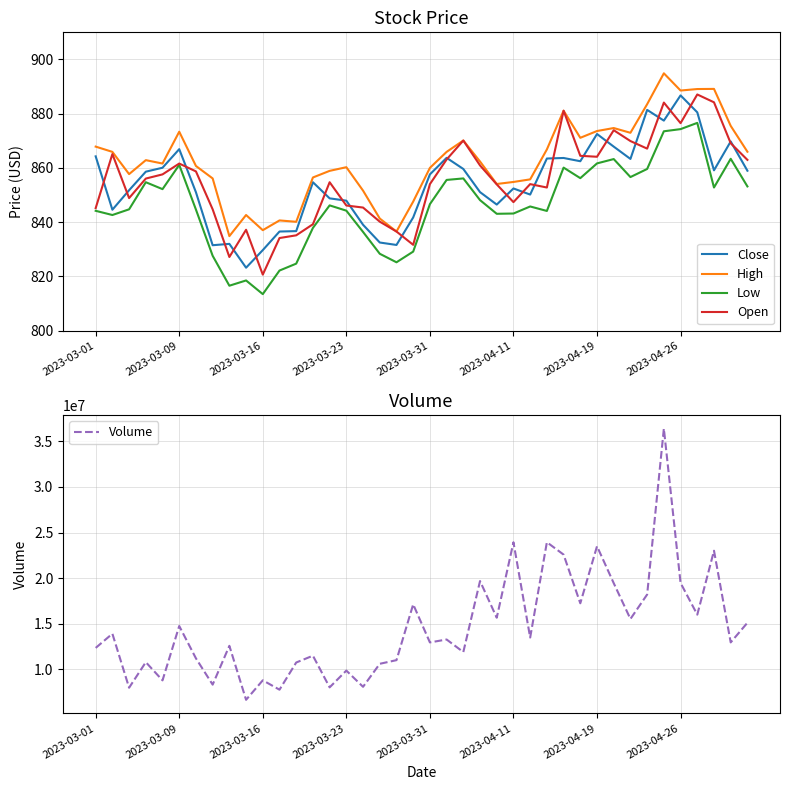

How many values in the Close series are below 857?

20